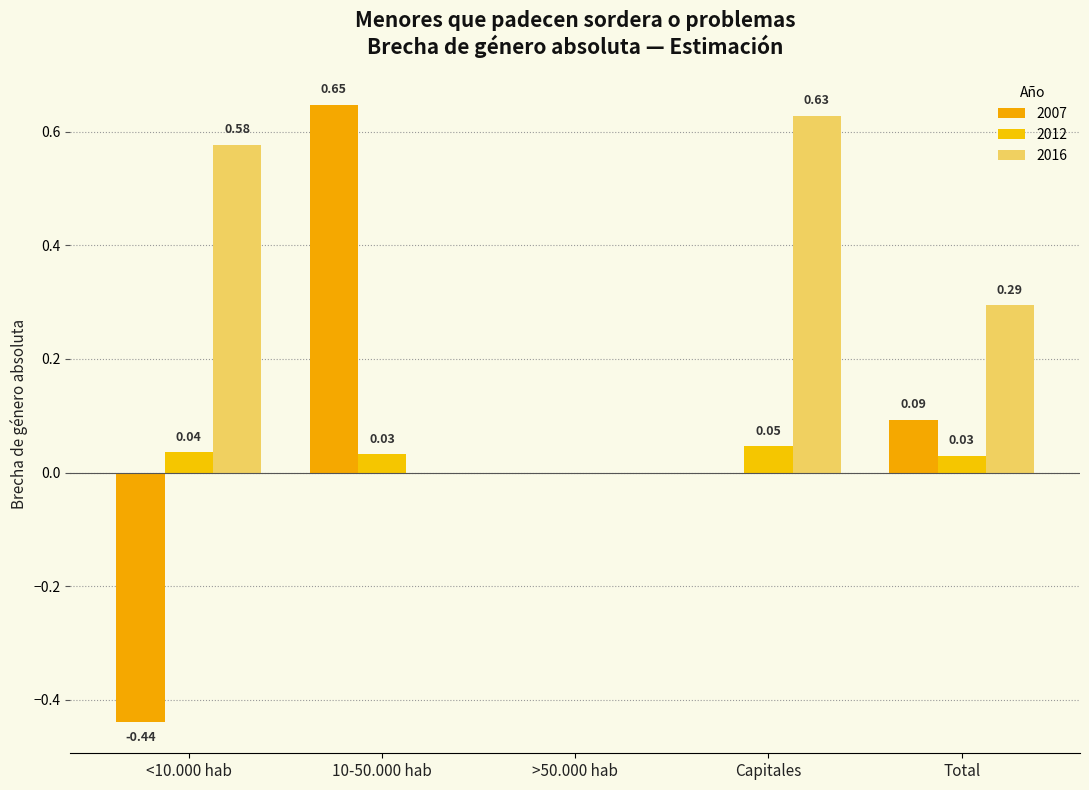

List the series in order of their peak value, highest first.

2007, 2016, 2012